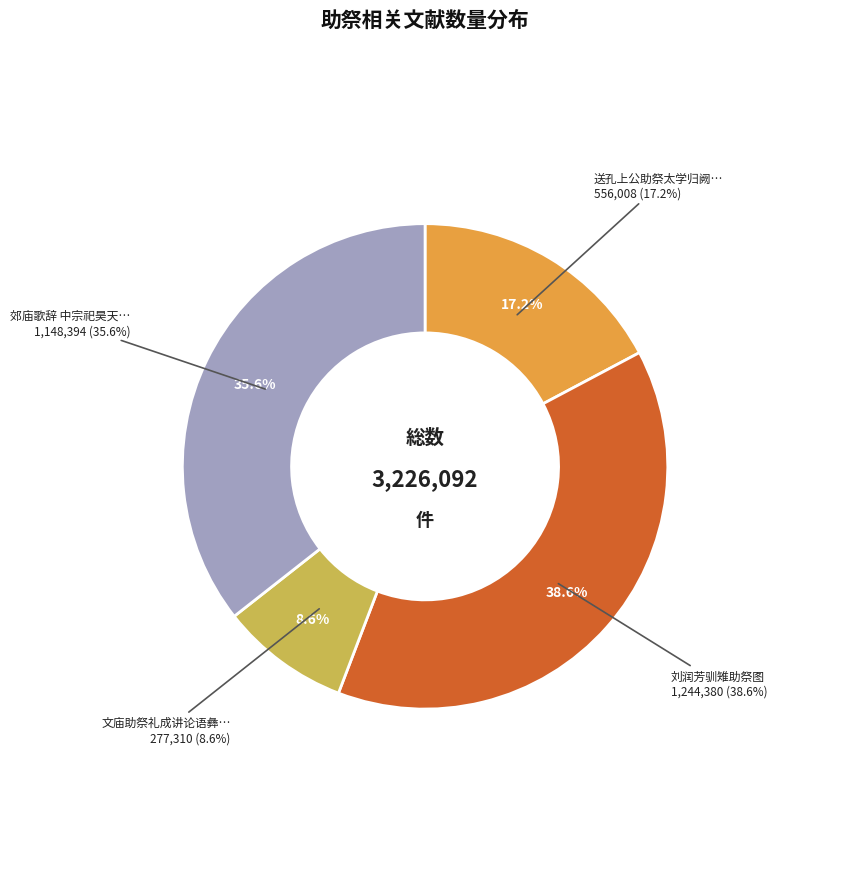

To the nearest percent, what is the difference between the 文庙助祭礼成讲论语彝伦堂 and 刘润芳驯雉助祭图 slice percentages?

30%